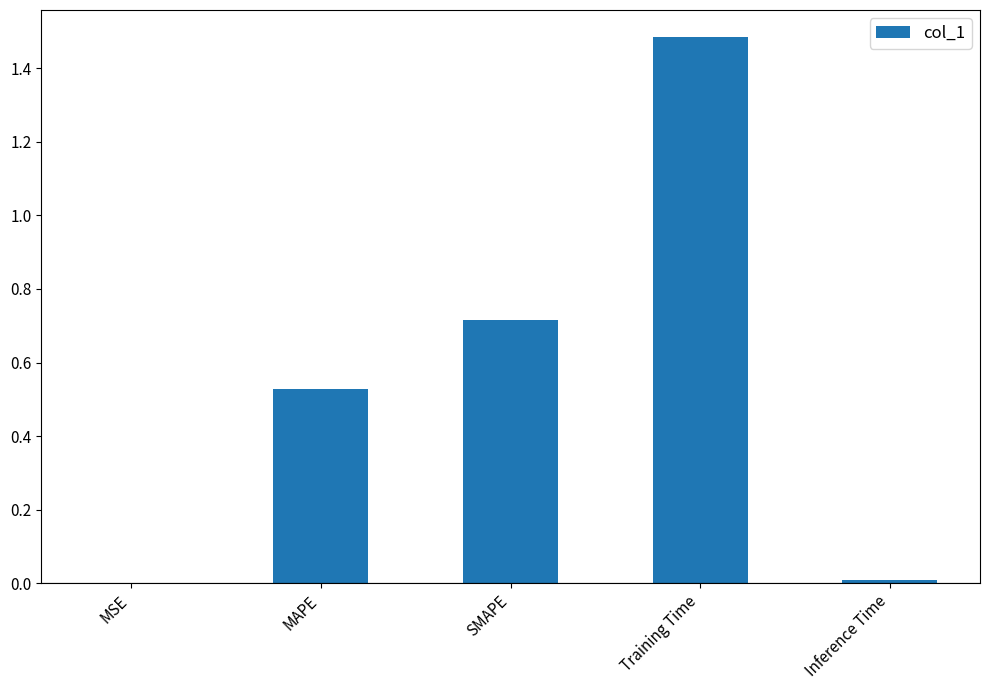

True or false: the data shows 0.2 at MAPE.

False